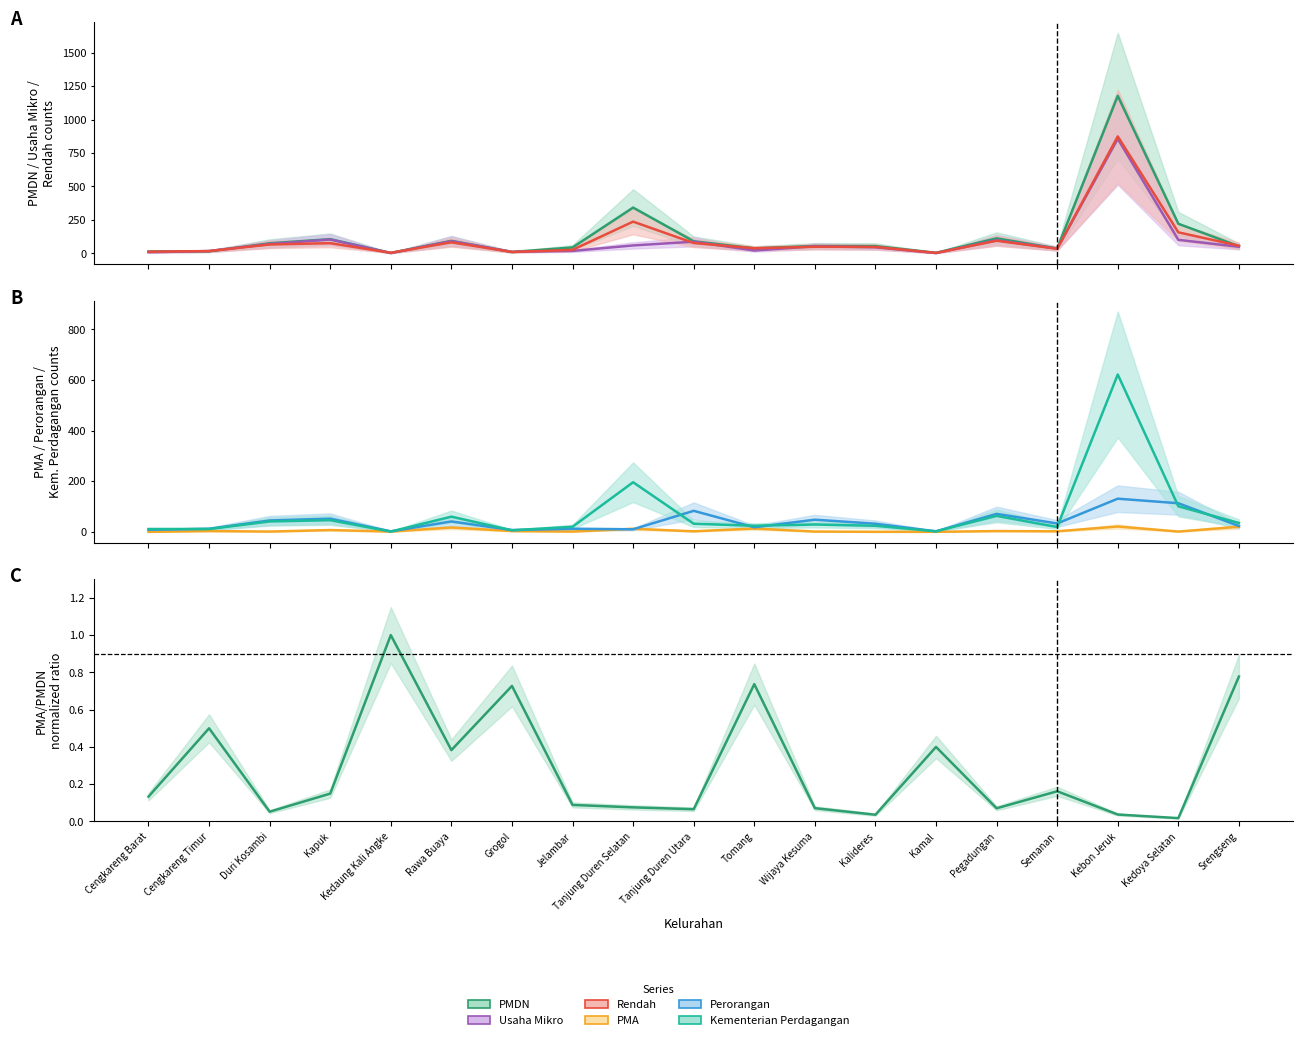

What is the label of the 2nd point from the right?

Kedoya Selatan